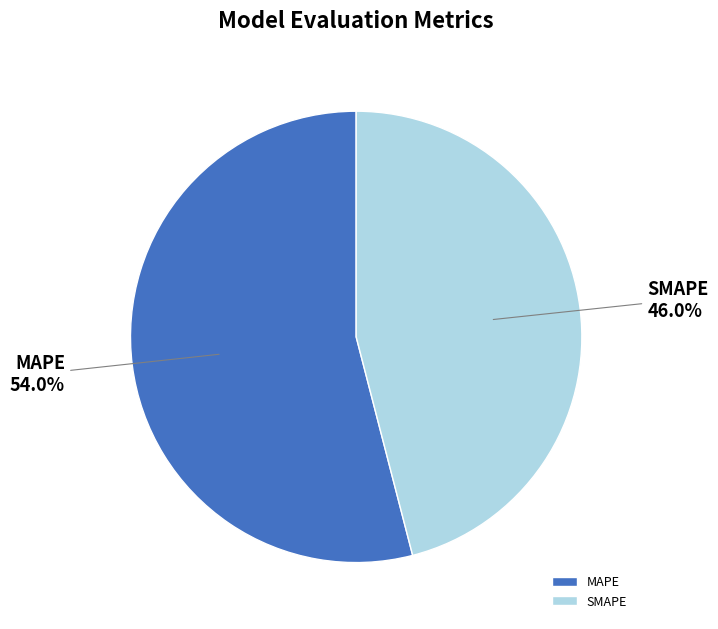

How many slices are in this pie chart?

2